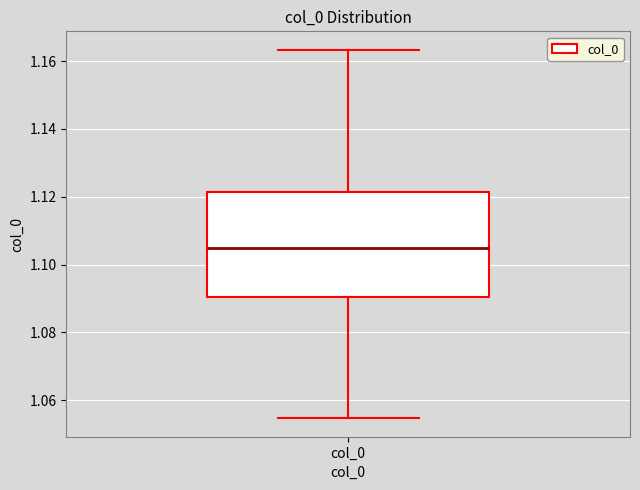

Read this box plot against the y-axis: the position of the median line, the range covered by the box, and the ends of both whiskers. The values are not printed on the chart, so give them approximately, as read against the axis.

median 1.104, box 1.090 to 1.122, whiskers 1.054 to 1.164